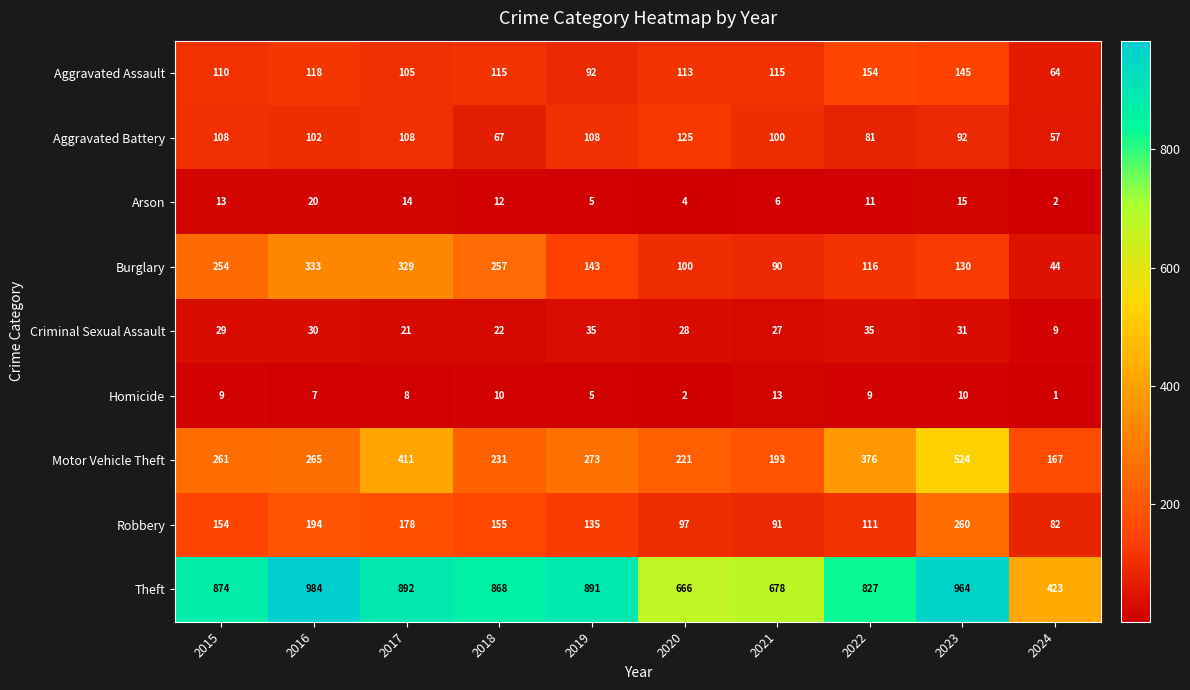

Which category has the lowest value across all series?

2024